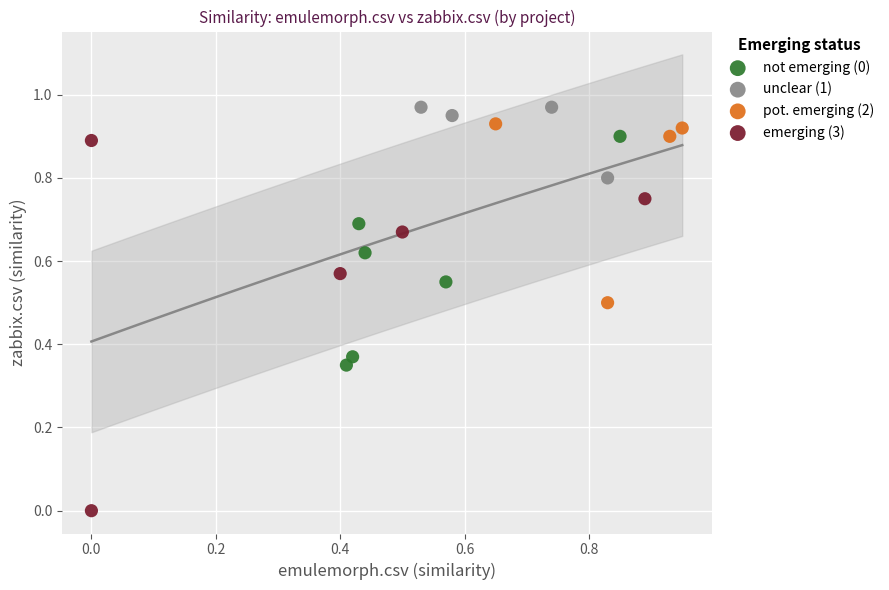

Which series has the widest spread of Y values?

emerging (3)